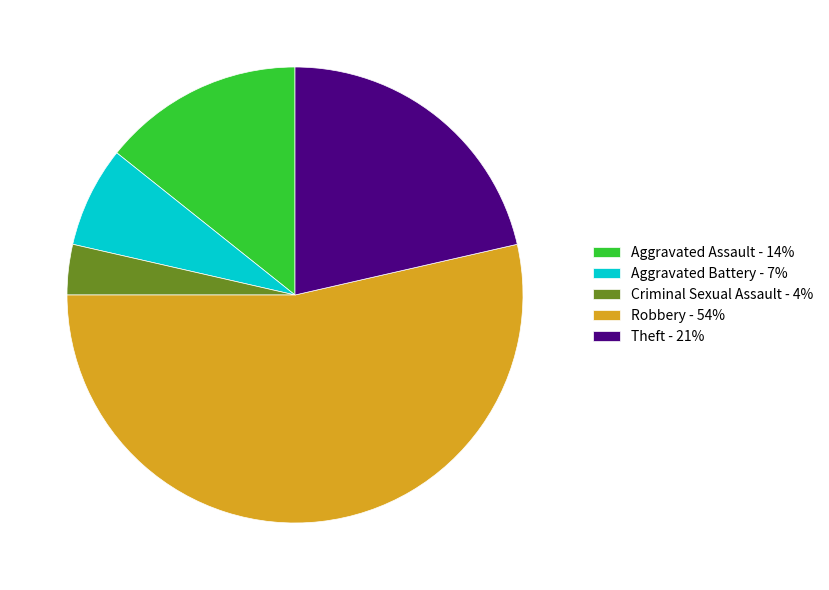

Count the number of slices in the pie.

5